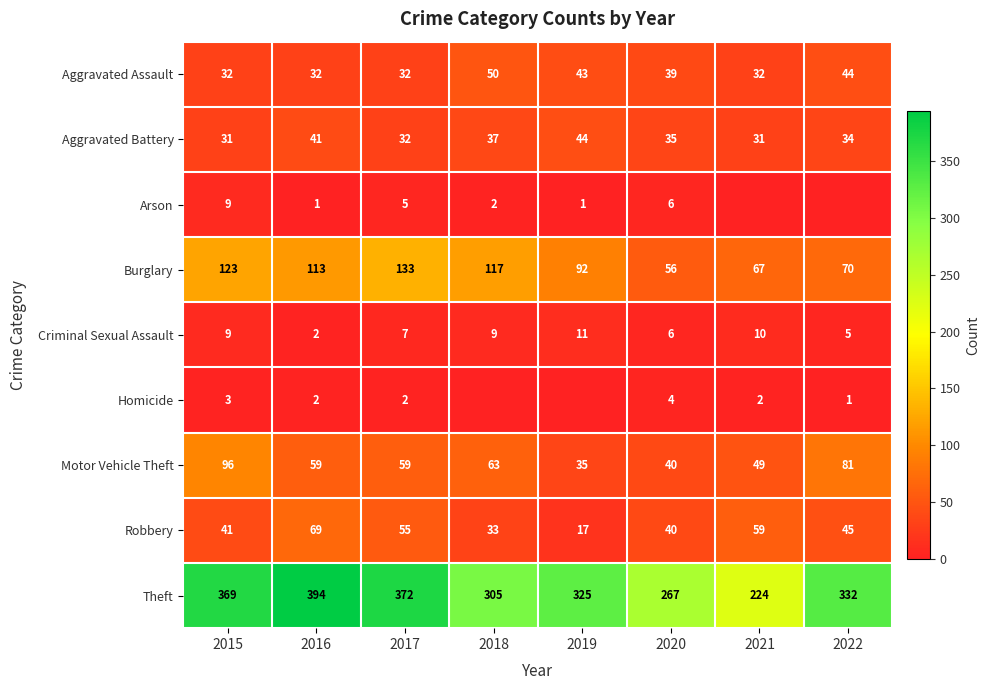

Is the value of Aggravated Battery at 2019 greater than the value of Homicide at 2022?

Yes